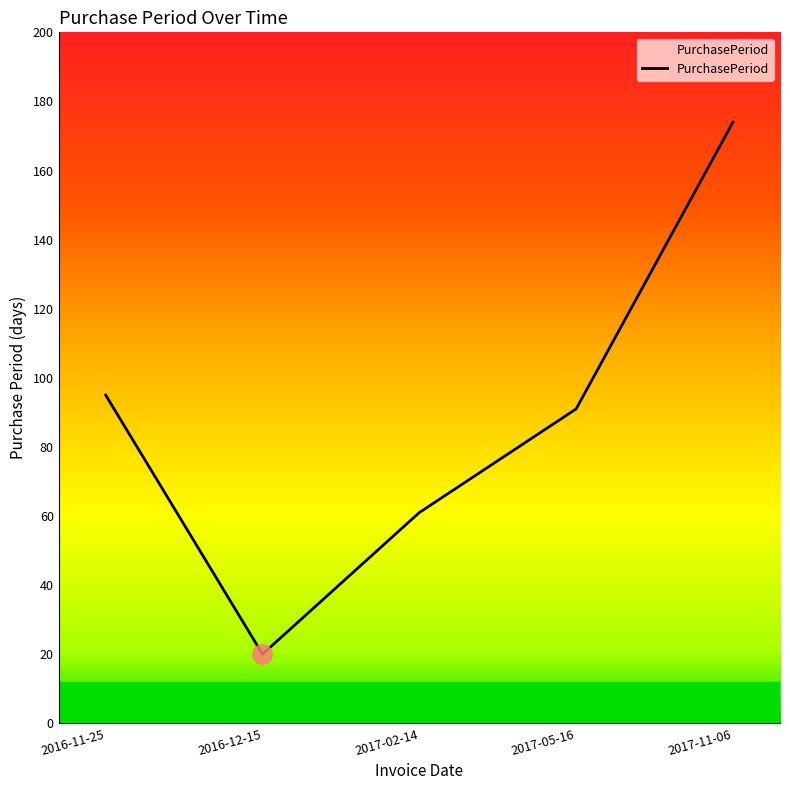

What position from the left is 2017-11-06?

5